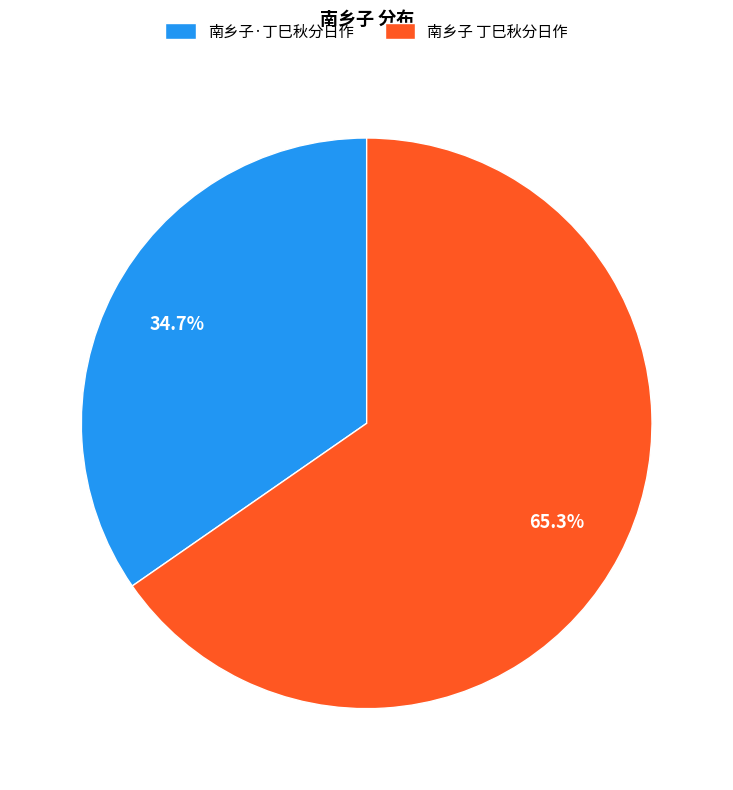

True or false: 南乡子·丁巳秋分日作 accounts for 35% of the total.

True